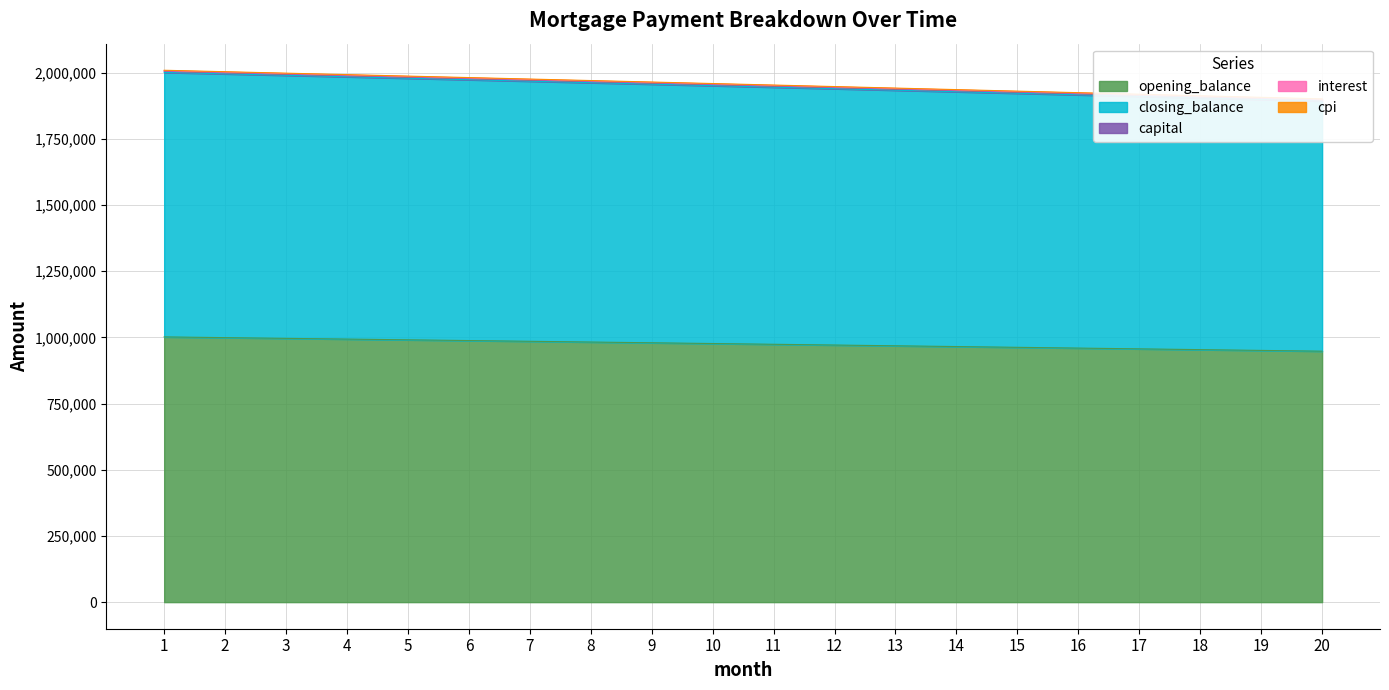

What is the minimum value for opening_balance?

947710.9